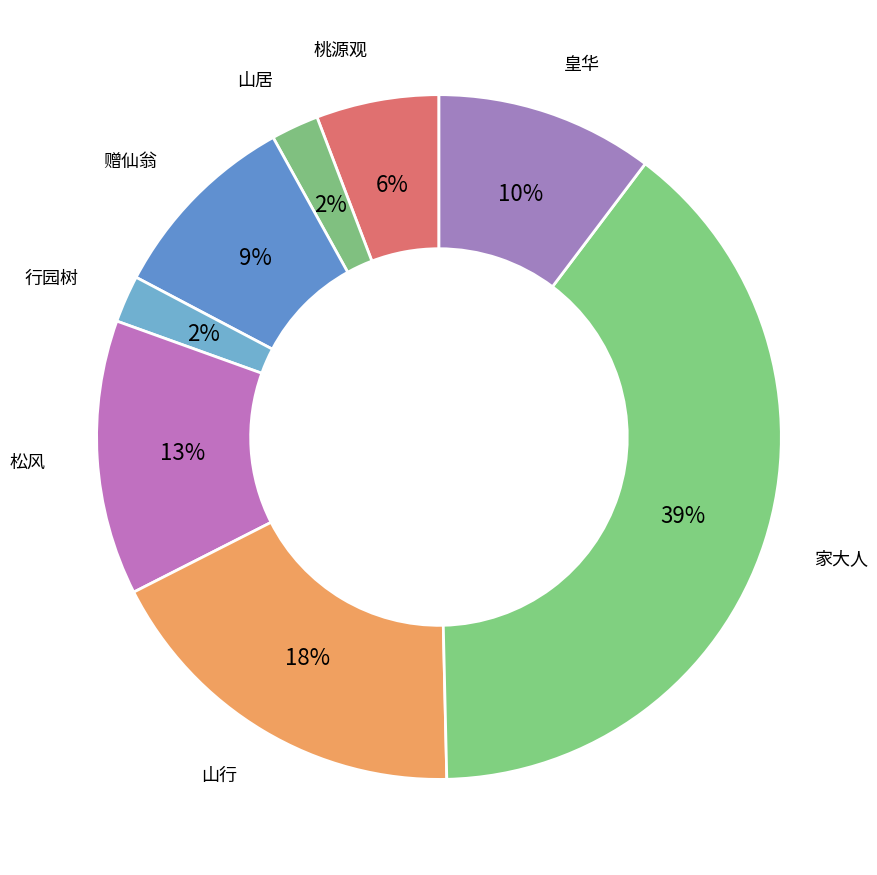

What is the largest slice in the pie chart?

家大人